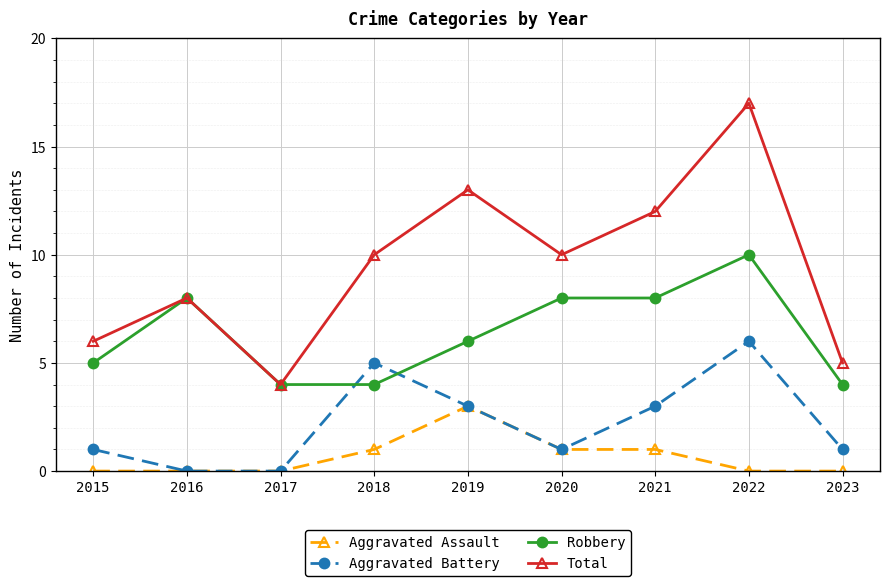

At which category does Total reach its first local valley?

2017